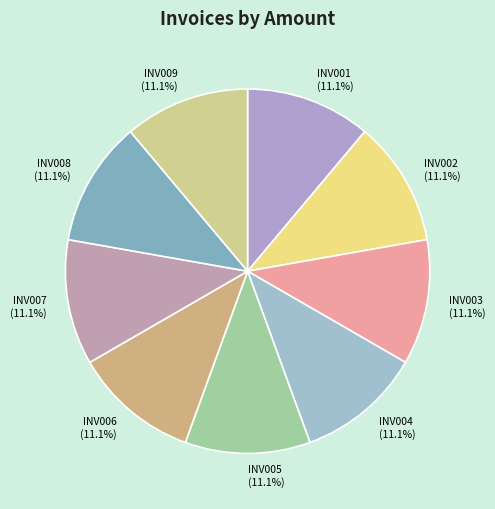

To the nearest percent, what is the average slice percentage?

11%